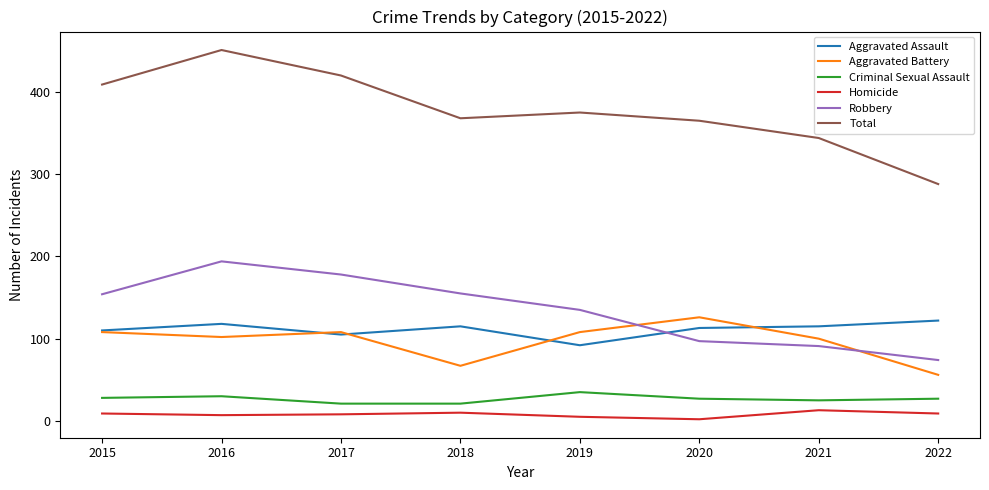

At which category is the sum across all series the highest?

2016